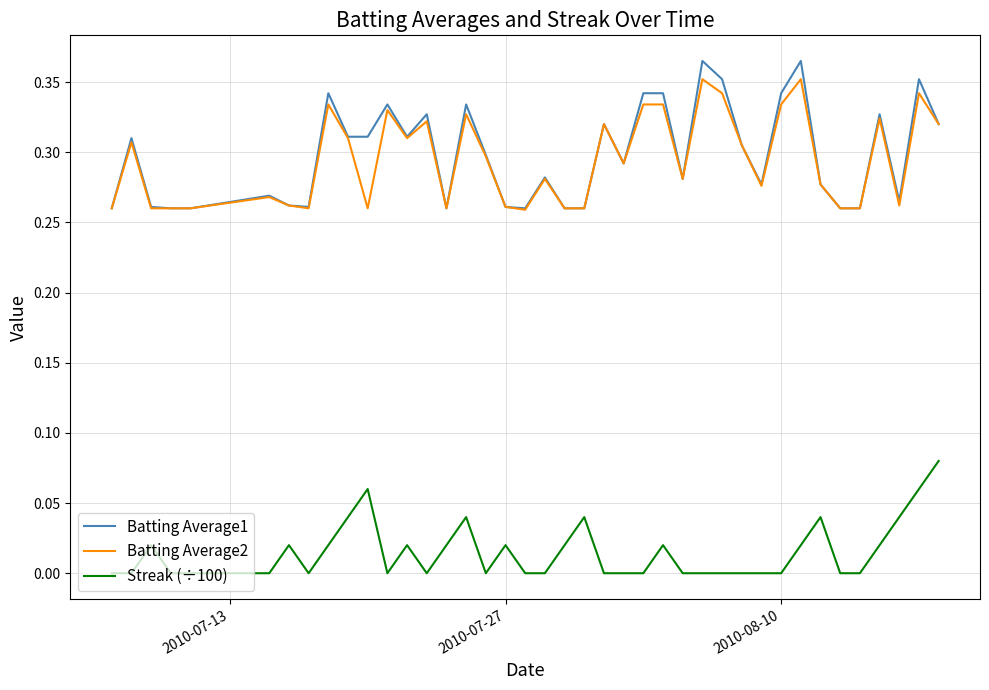

True or false: Batting Average2 and Streak (÷100) intersect in this chart.

False